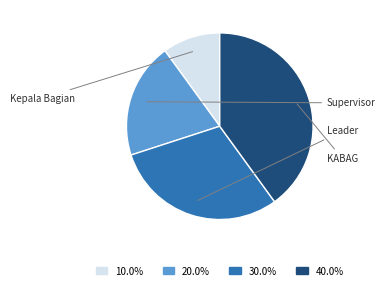

Which category has the smallest portion of the pie?

Kepala Bagian